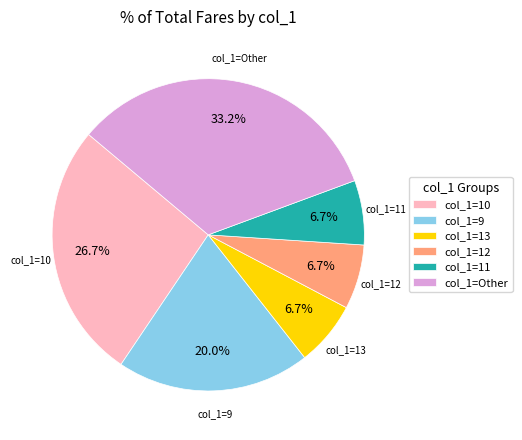

What percentage do col_1=12 and col_1=9 together represent?

26.7%